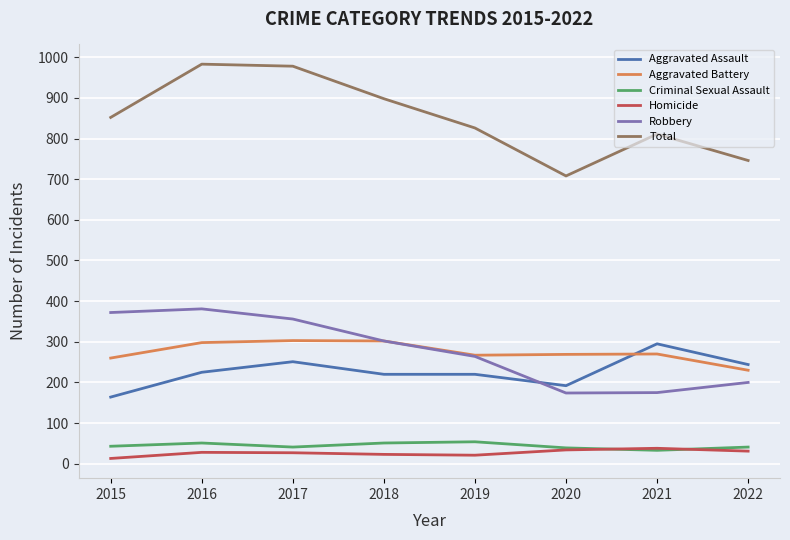

At 2022, list the series in order from smallest to largest.

Homicide, Criminal Sexual Assault, Robbery, Aggravated Battery, Aggravated Assault, Total